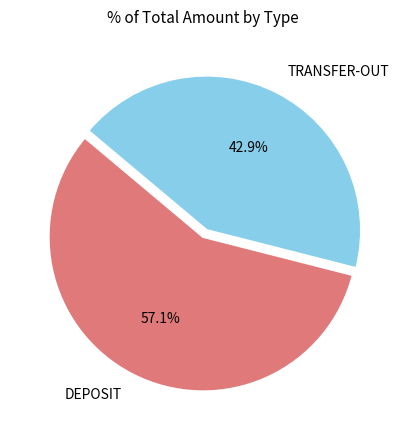

What is the ratio of the value at DEPOSIT to the value at TRANSFER-OUT?

1.3